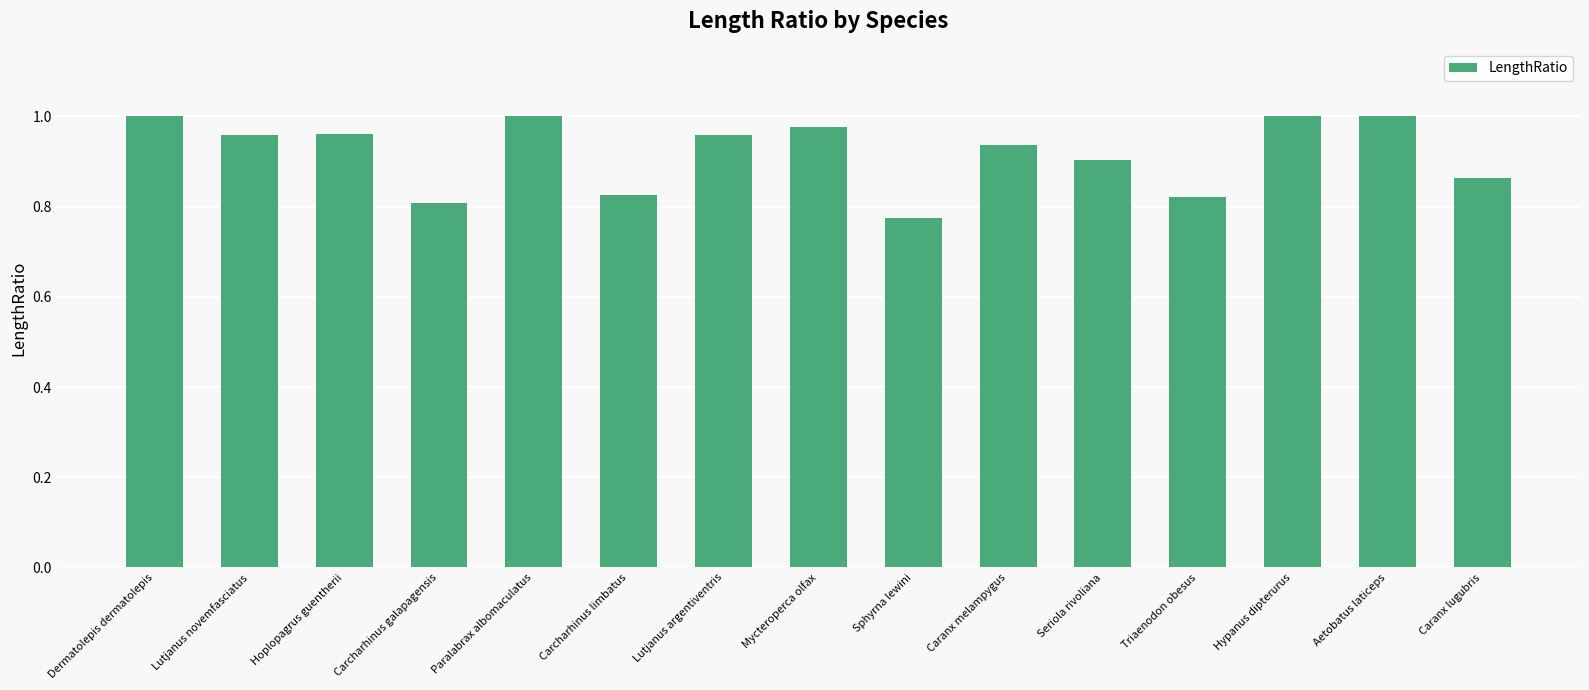

What position from the right is Seriola rivoliana?

5